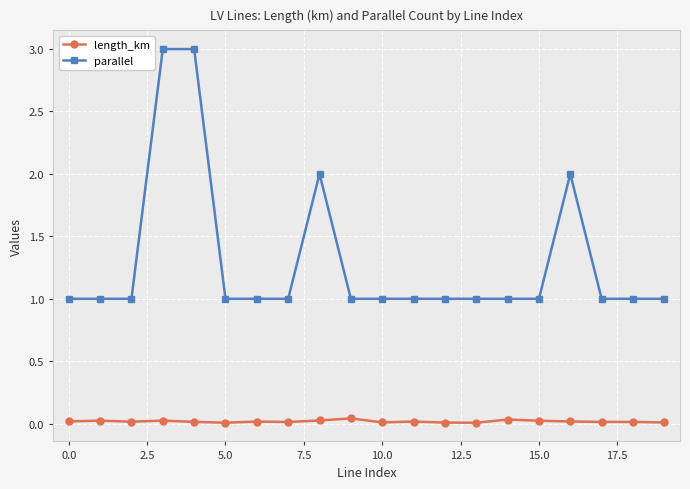

What is the value of the parallel point at the 14th from the left?

1.0